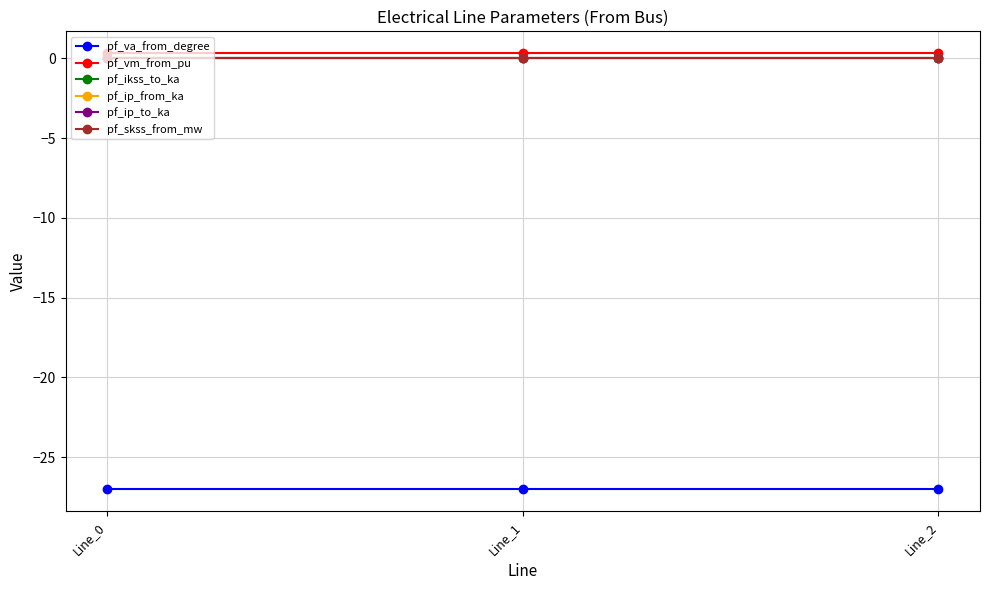

What is the total value across all series at Line_0?

-26.7